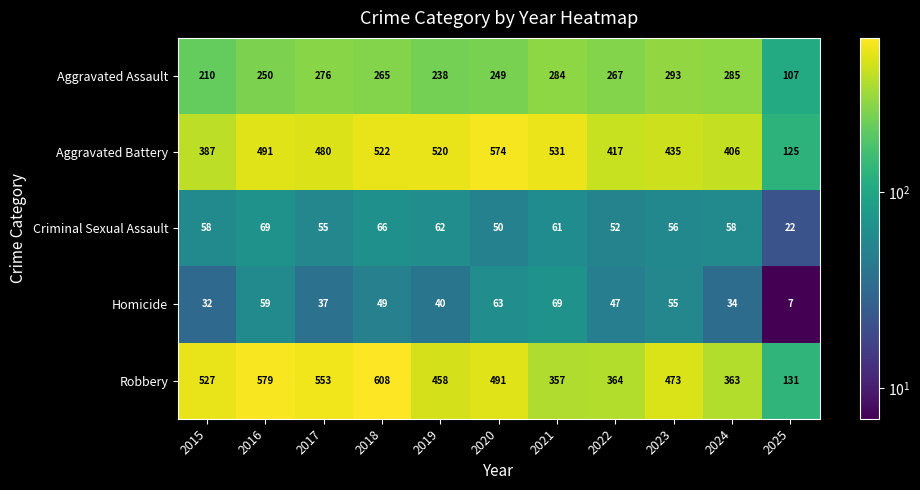

Which label corresponds to the largest value in the chart?

2018